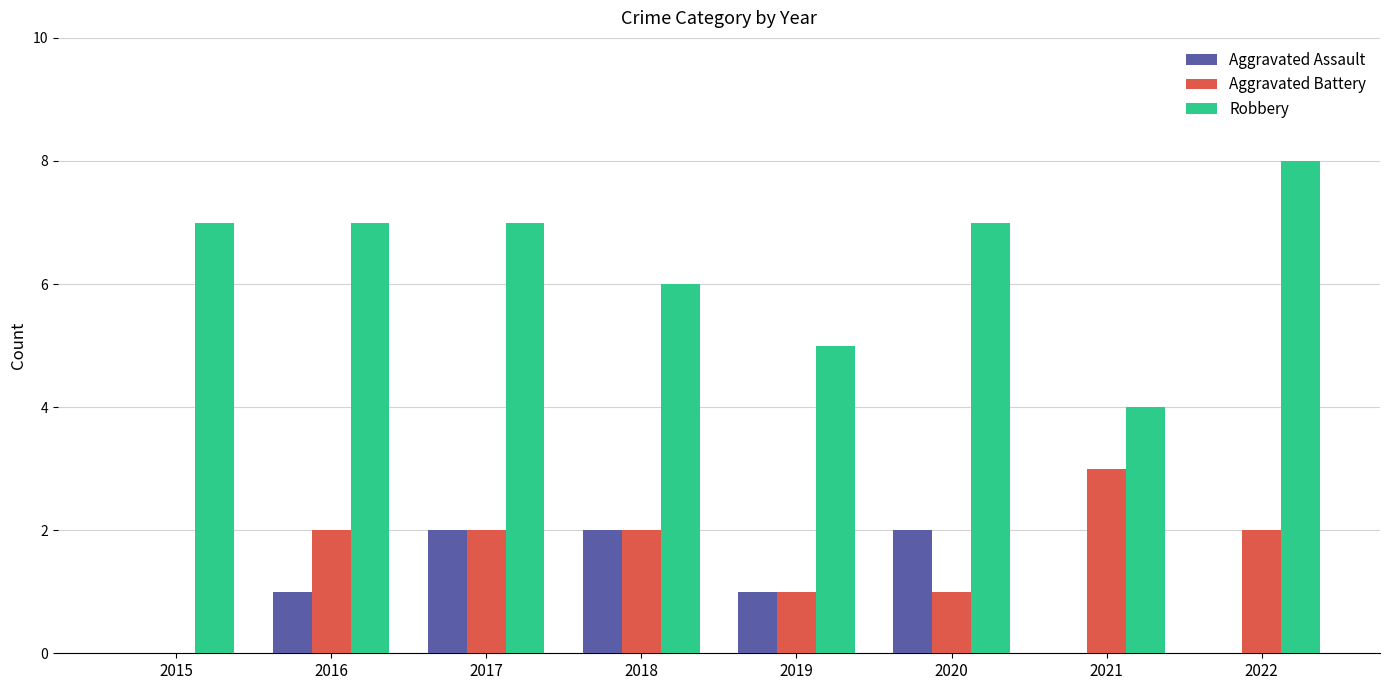

Reading left to right, transcribe all the data shown in this chart.

Aggravated Assault: 2015=0	2016=1	2017=2	2018=2	2019=1	2020=2	2021=0	2022=0
Aggravated Battery: 2015=0	2016=2	2017=2	2018=2	2019=1	2020=1	2021=3	2022=2
Robbery: 2015=7	2016=7	2017=7	2018=6	2019=5	2020=7	2021=4	2022=8